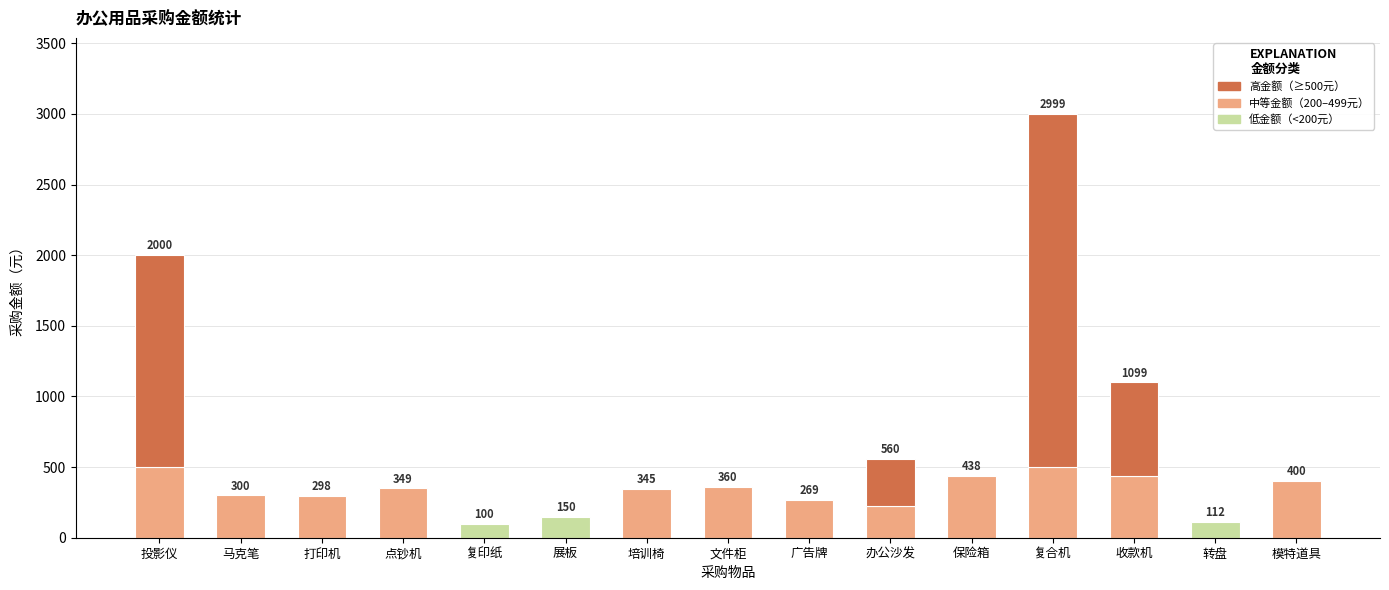

What position from the right is 复合机?

4